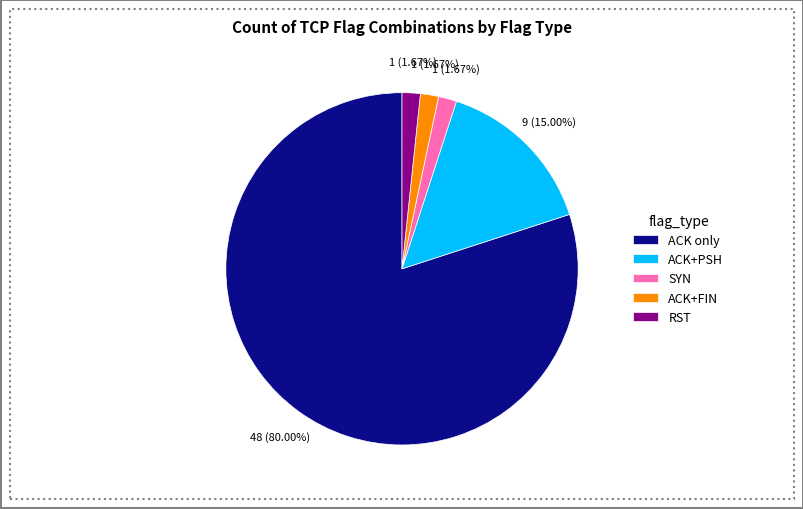

Combined, do ACK+FIN and ACK+PSH account for over 50%?

No